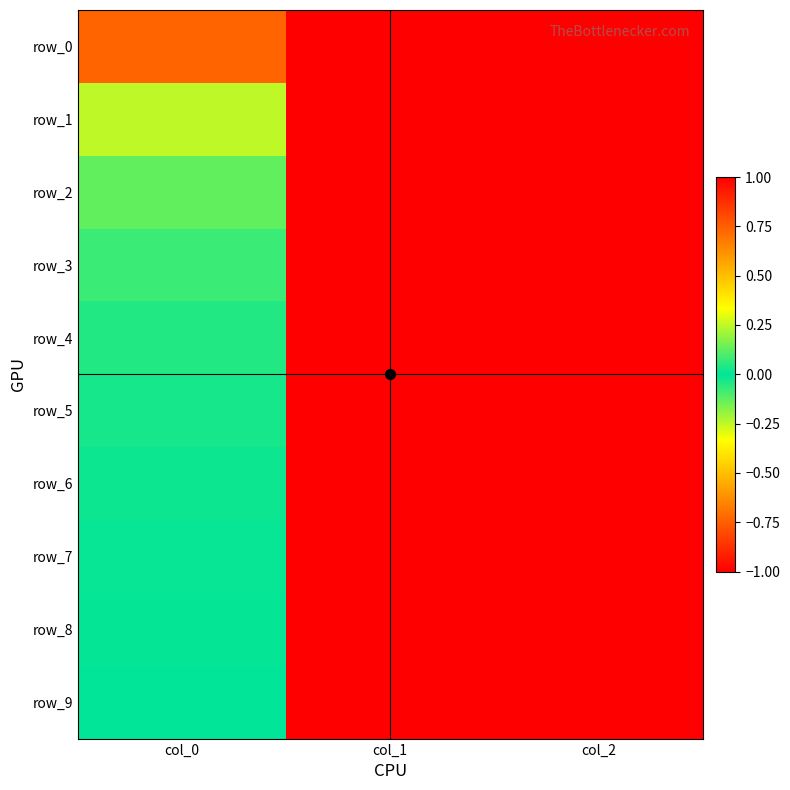

Reading left to right, list all the values displayed in this chart.

row_0: col_0=0.7	col_1=-1.0	col_2=1.0
row_1: col_0=-0.2	col_1=-1.0	col_2=1.0
row_2: col_0=0.1	col_1=-1.0	col_2=1.0
row_3: col_0=-0.1	col_1=-1.0	col_2=1.0
row_4: col_0=0.0	col_1=-1.0	col_2=1.0
row_5: col_0=-0.0	col_1=-1.0	col_2=1.0
row_6: col_0=0.0	col_1=-1.0	col_2=1.0
row_7: col_0=-0.0	col_1=-1.0	col_2=1.0
row_8: col_0=0.0	col_1=-1.0	col_2=1.0
row_9: col_0=-0.0	col_1=-1.0	col_2=1.0